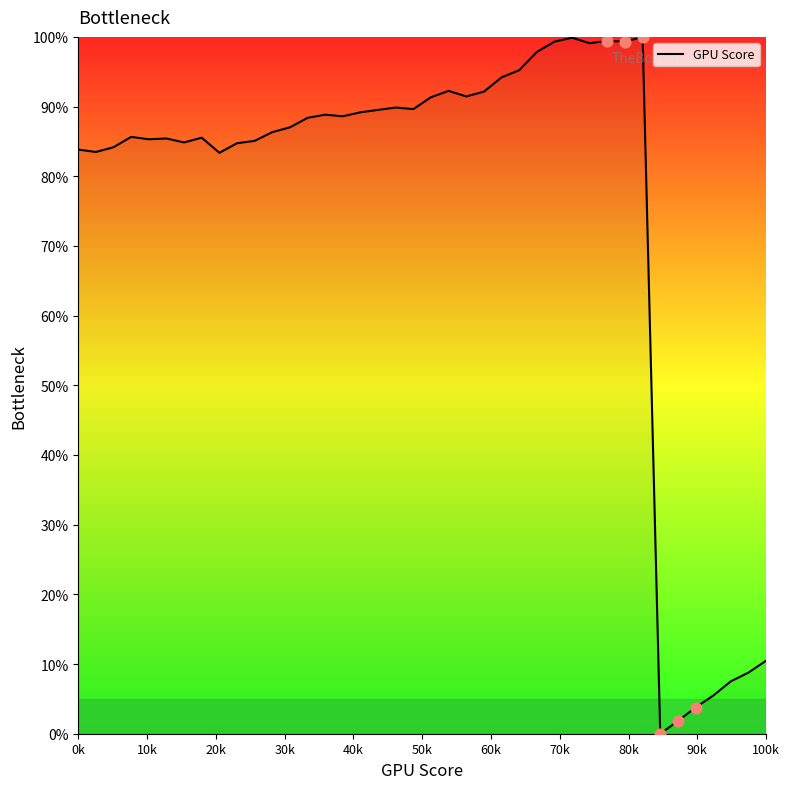

What is the difference between the maximum and minimum values?

100.0